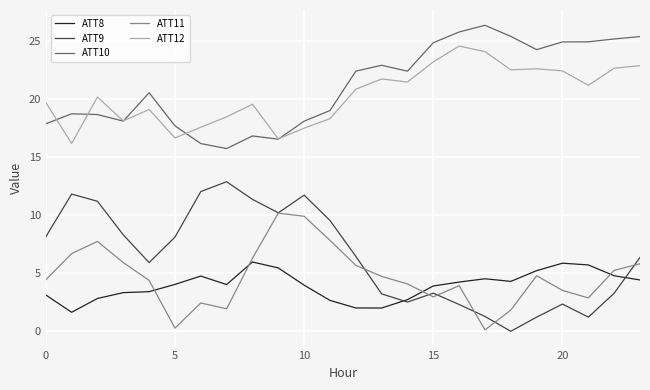

What is the maximum value shown in the chart?

26.4